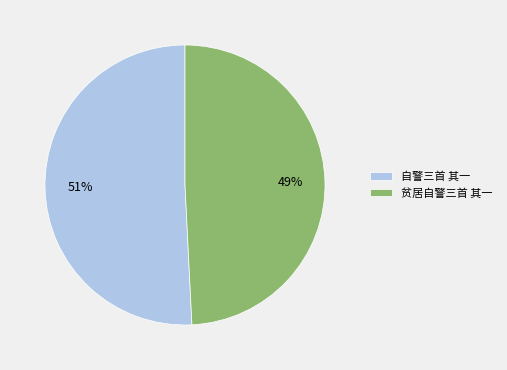

Does 自警三首 其一 represent more than half of the total?

Yes